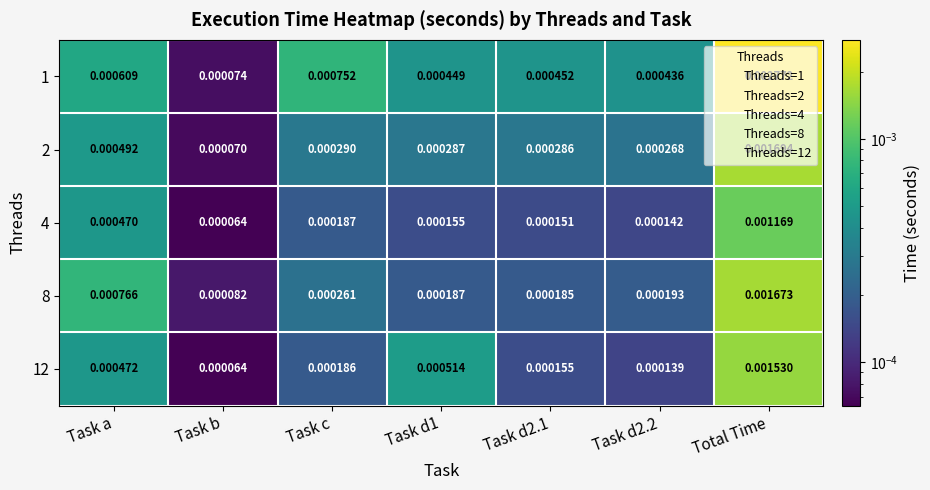

At which category is the sum across all series the highest?

Total Time